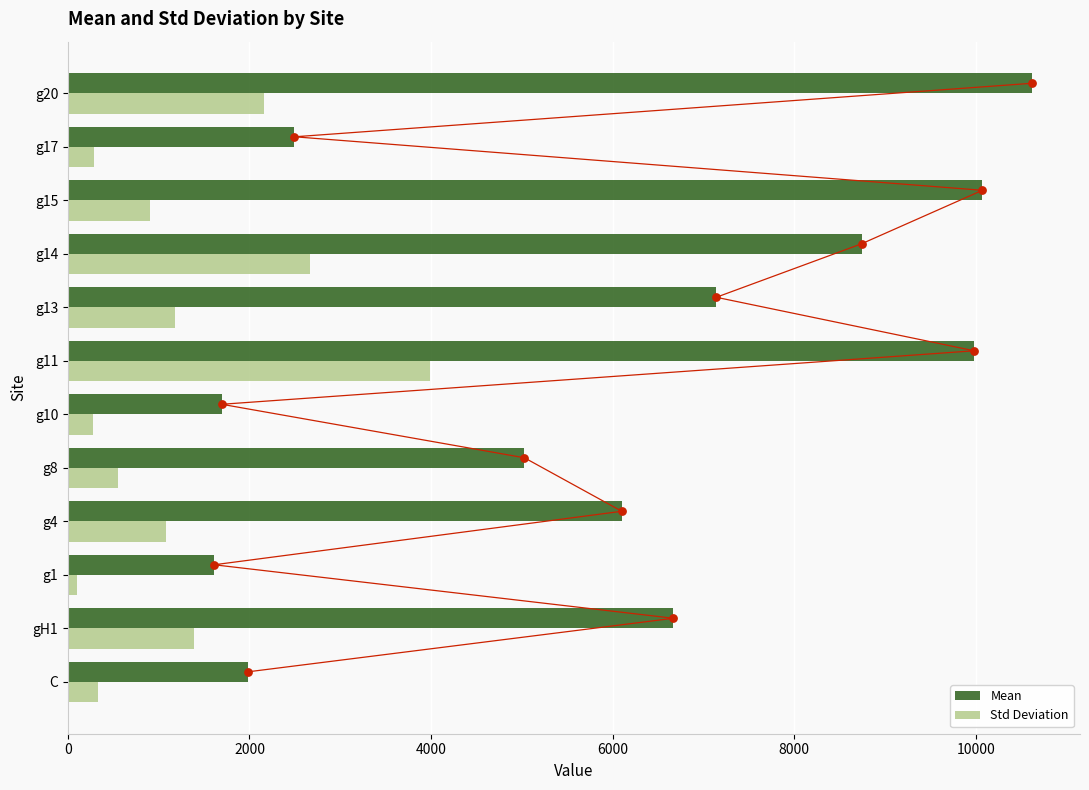

Which series contains the highest Y value?

Mean